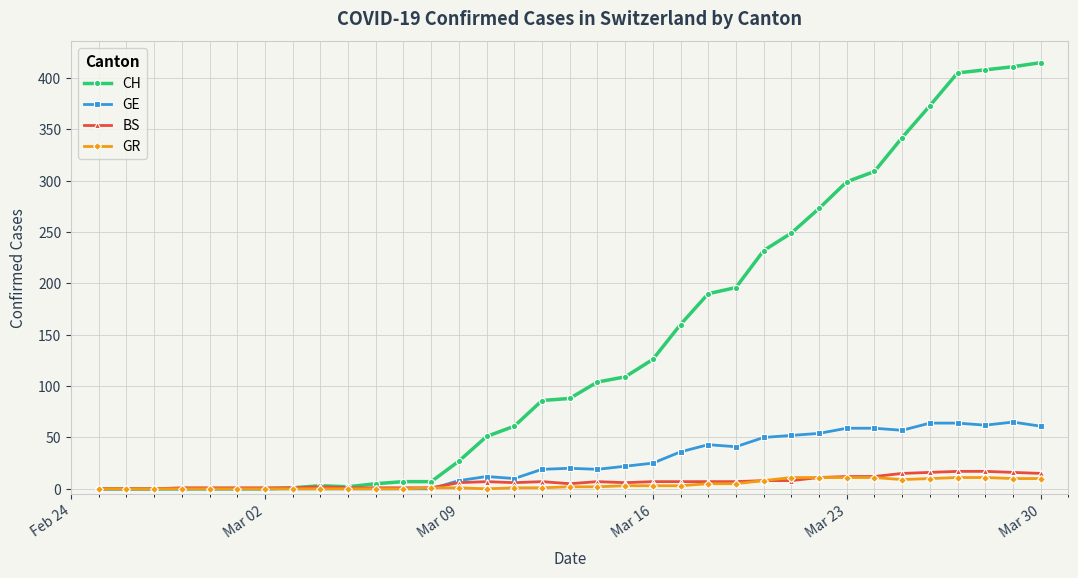

What is the maximum value shown in the chart?

415